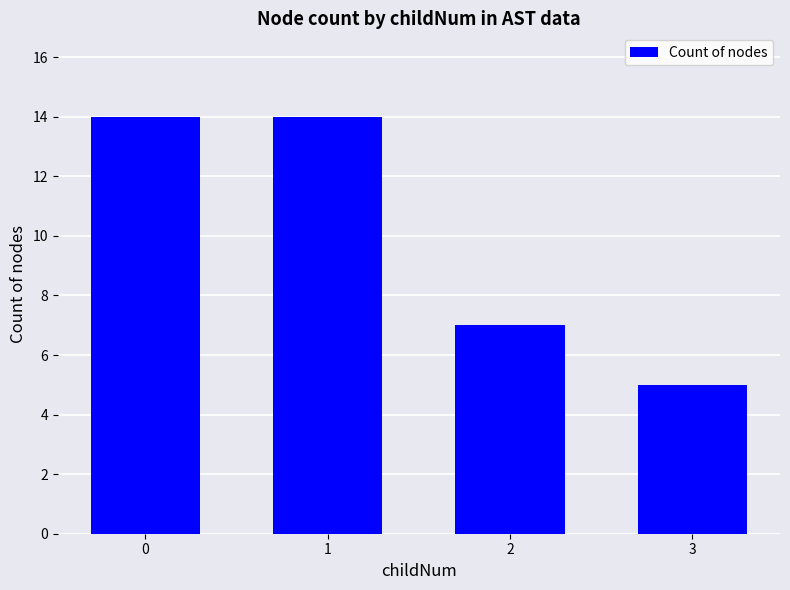

What is the ratio of the value at 3 to the value at 2?

0.7